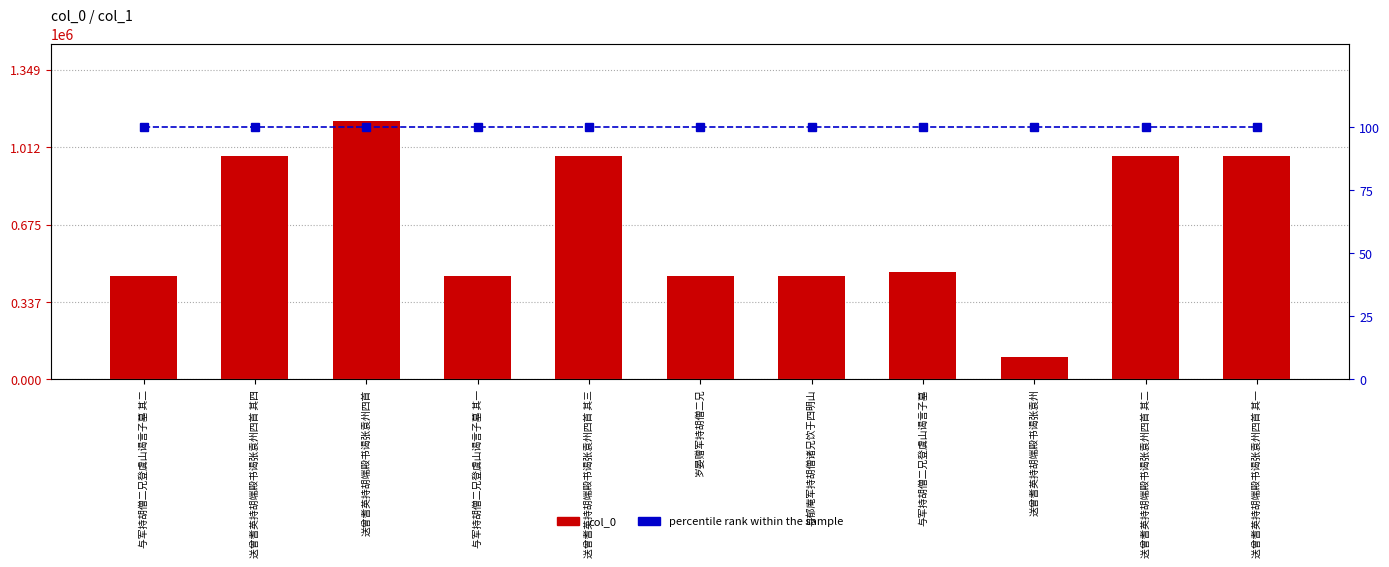

Where is percentile rank within the sample nearest to the value 100?

与军持胡僧二兄登虞山谒言子墓 其二